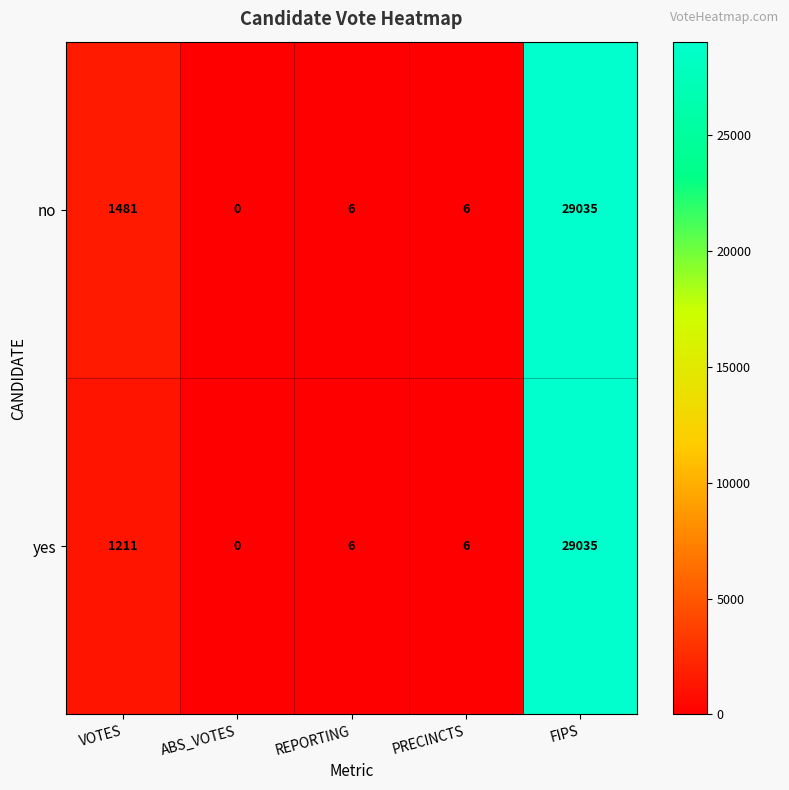

The value of yes at ABS_VOTES is 0. True or false?

True